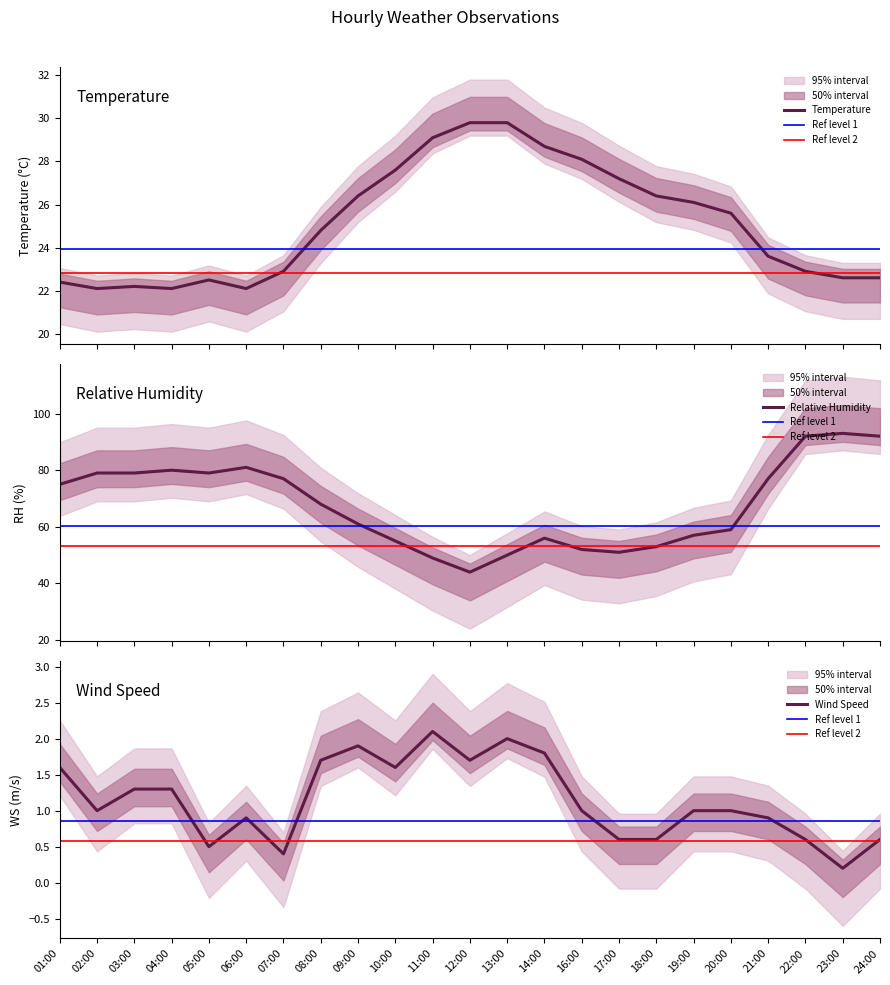

What is the value of the WS point at the 21st from the left?

0.6